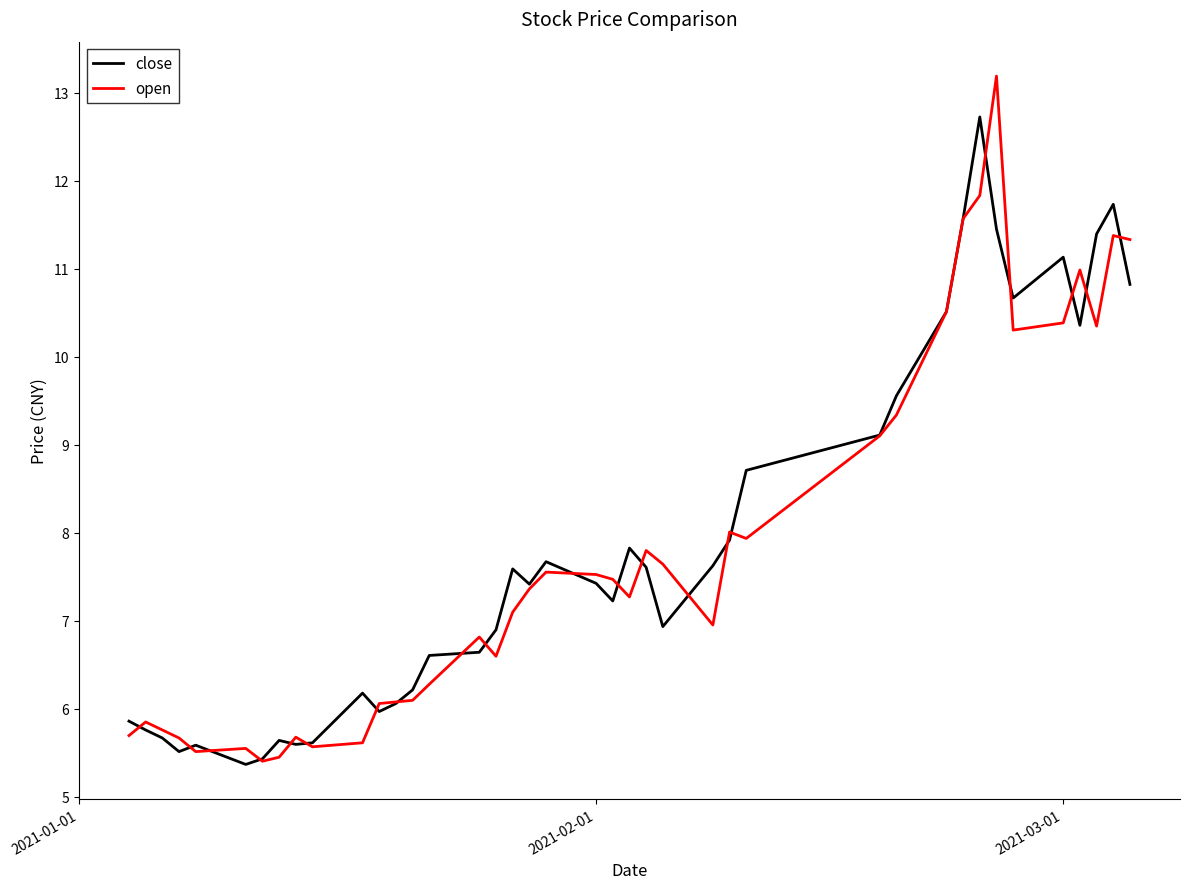

Rank the series by their maximum value, from lowest to highest.

close, open